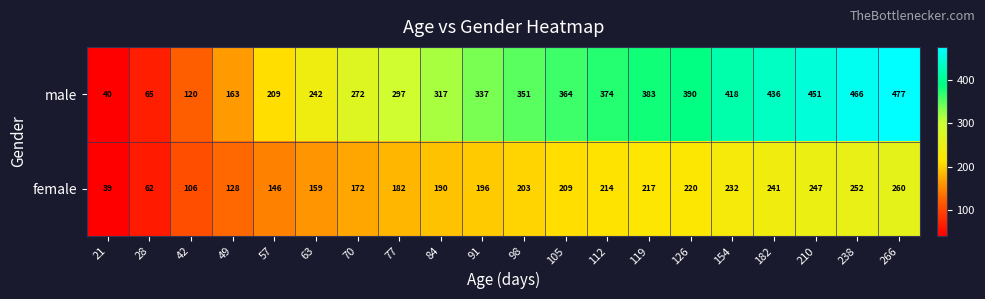

Which category has the lowest value across all series?

21